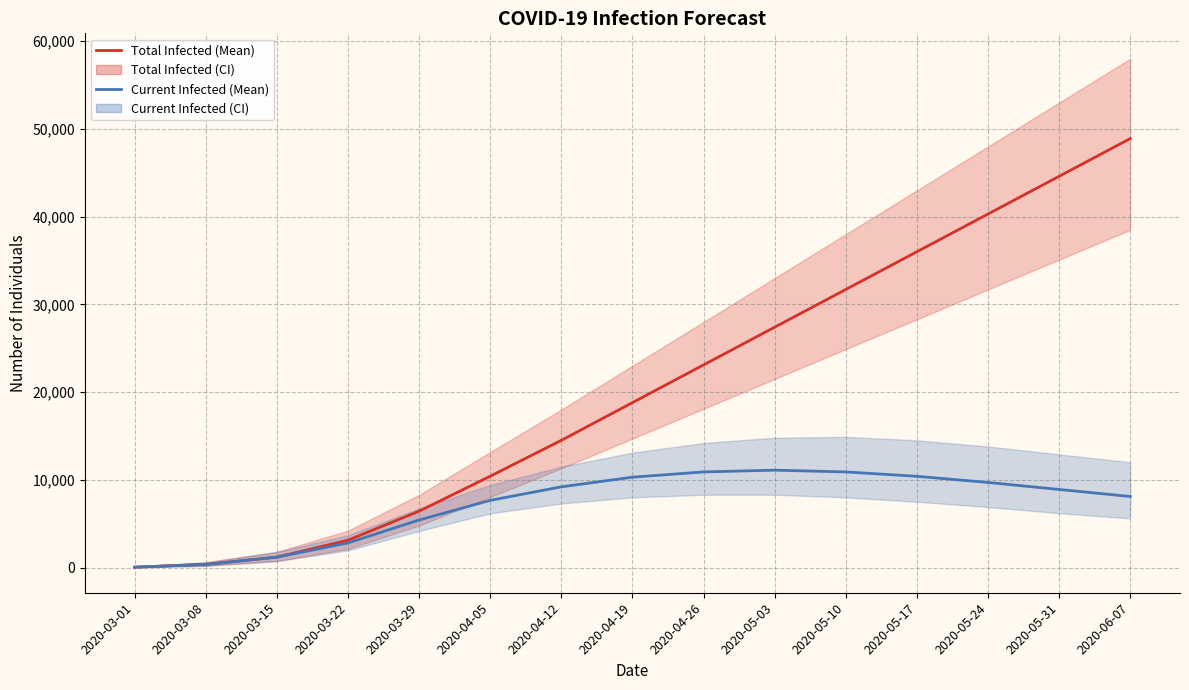

What is the spread (max minus min) of values at 2020-04-05?

2753